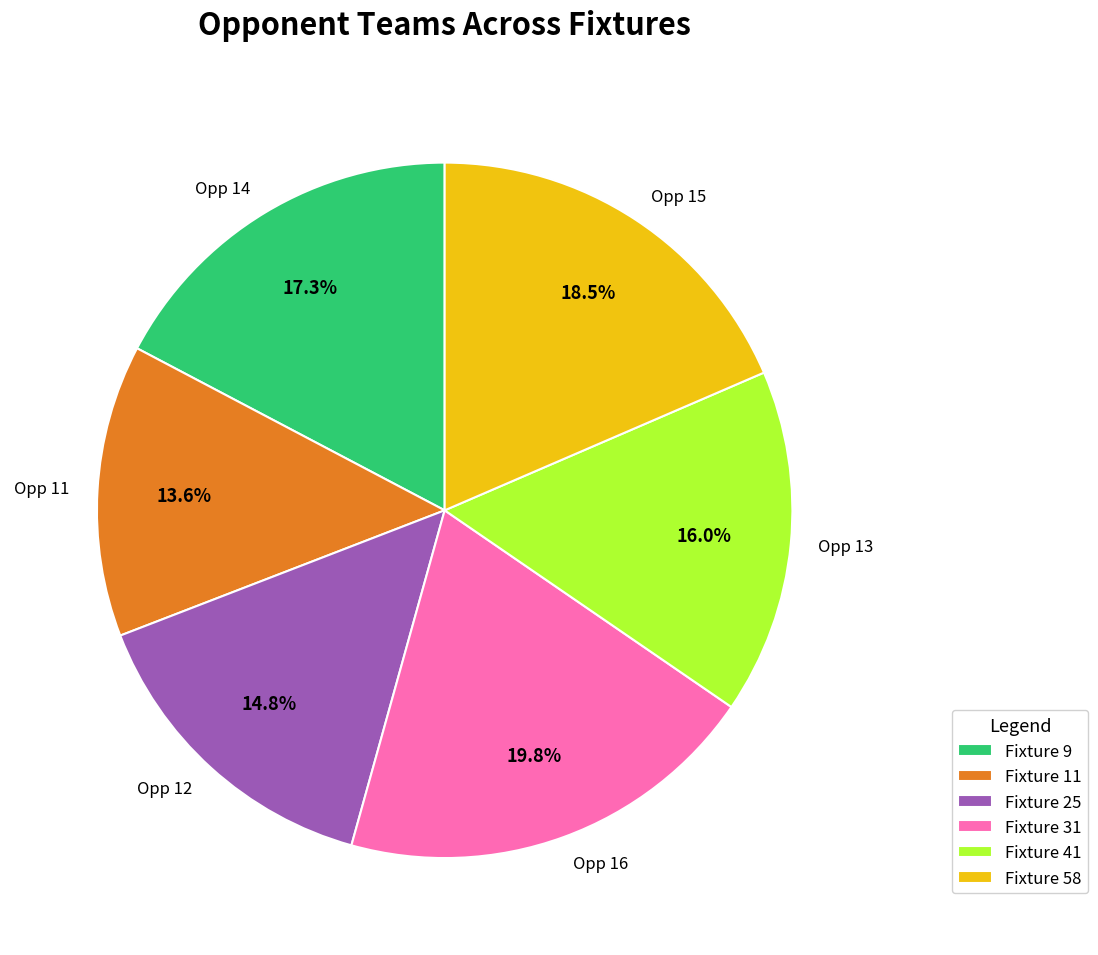

Does Fixture 25 account for over 50% of the chart?

No